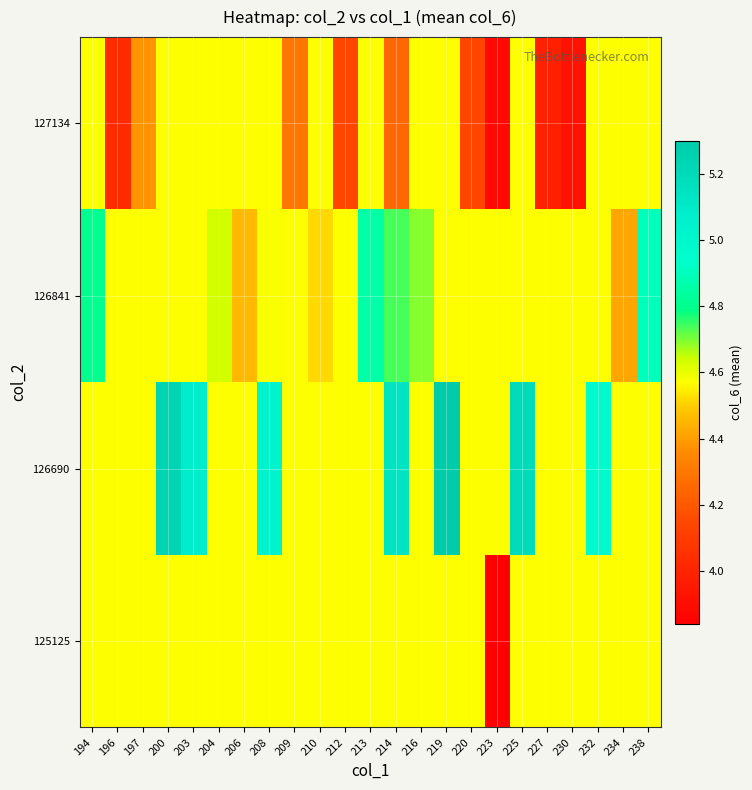

Reading right to left, what are all the values shown in this chart?

125125: 238=4.6	234=4.6	232=4.6	230=4.6	227=4.6	225=4.6	223=3.8	220=4.6	219=4.6	216=4.6	214=4.6	213=4.6	212=4.6	210=4.6	209=4.6	208=4.6	206=4.6	204=4.6	203=4.6	200=4.6	197=4.6	196=4.6	194=4.6
126690: 238=4.6	234=4.6	232=5.0	230=4.6	227=4.6	225=5.2	223=4.6	220=4.6	219=5.3	216=4.6	214=5.1	213=4.6	212=4.6	210=4.6	209=4.6	208=5.0	206=4.6	204=4.6	203=5.1	200=5.2	197=4.6	196=4.6	194=4.6
126841: 238=4.9	234=4.4	232=4.6	230=4.6	227=4.6	225=4.6	223=4.6	220=4.6	219=4.6	216=4.7	214=4.7	213=4.8	212=4.6	210=4.5	209=4.6	208=4.6	206=4.5	204=4.6	203=4.6	200=4.6	197=4.6	196=4.6	194=4.8
127134: 238=4.6	234=4.6	232=4.6	230=3.9	227=4.0	225=4.6	223=3.9	220=4.1	219=4.6	216=4.6	214=4.2	213=4.6	212=4.1	210=4.6	209=4.3	208=4.6	206=4.6	204=4.6	203=4.6	200=4.6	197=4.4	196=4.0	194=4.6